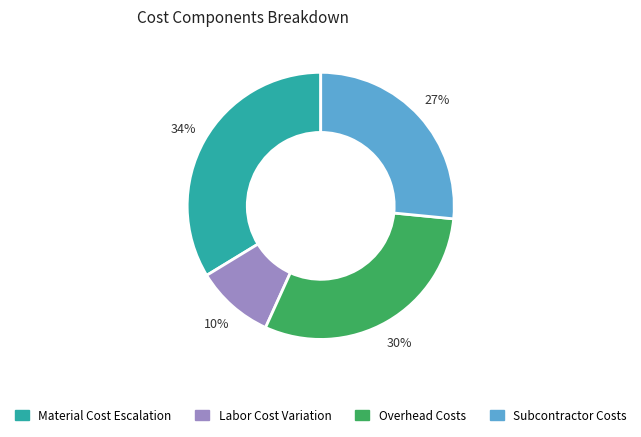

To the nearest percent, what is the average slice percentage?

25%